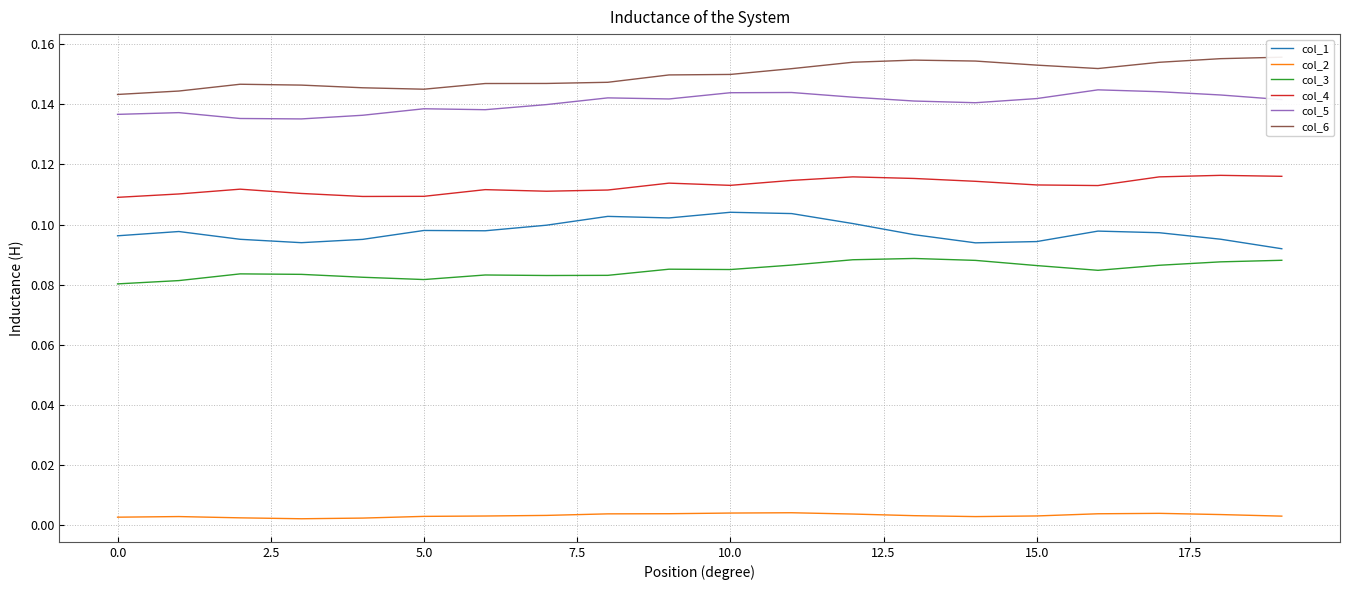

True or false: col_5 and col_6 intersect in this chart.

False